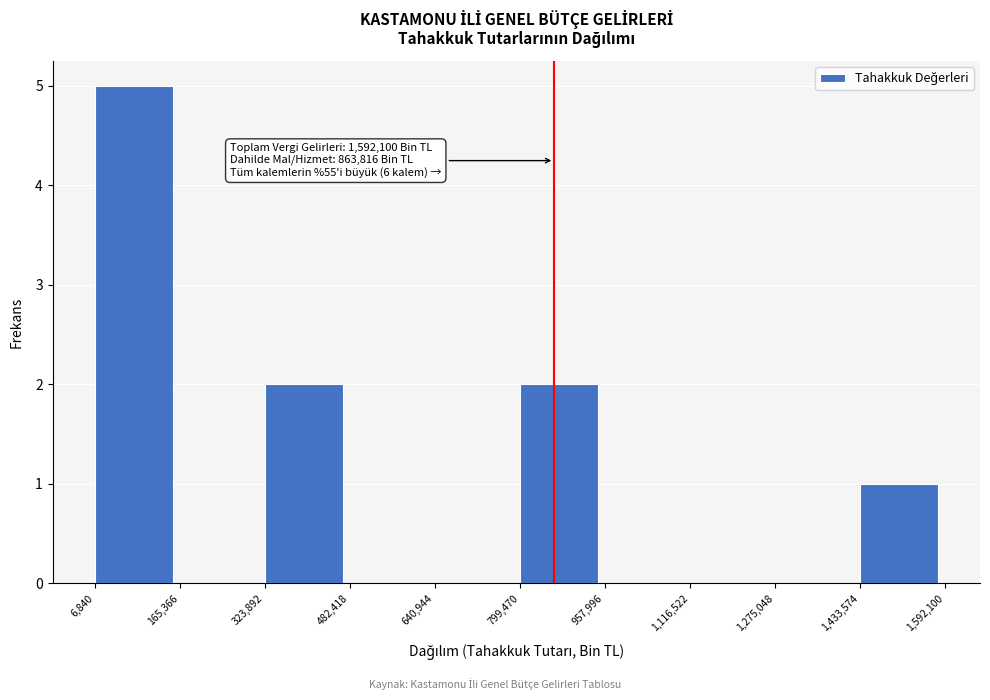

Over which range of the x-axis is the bar tallest?

6,840 to 165,366